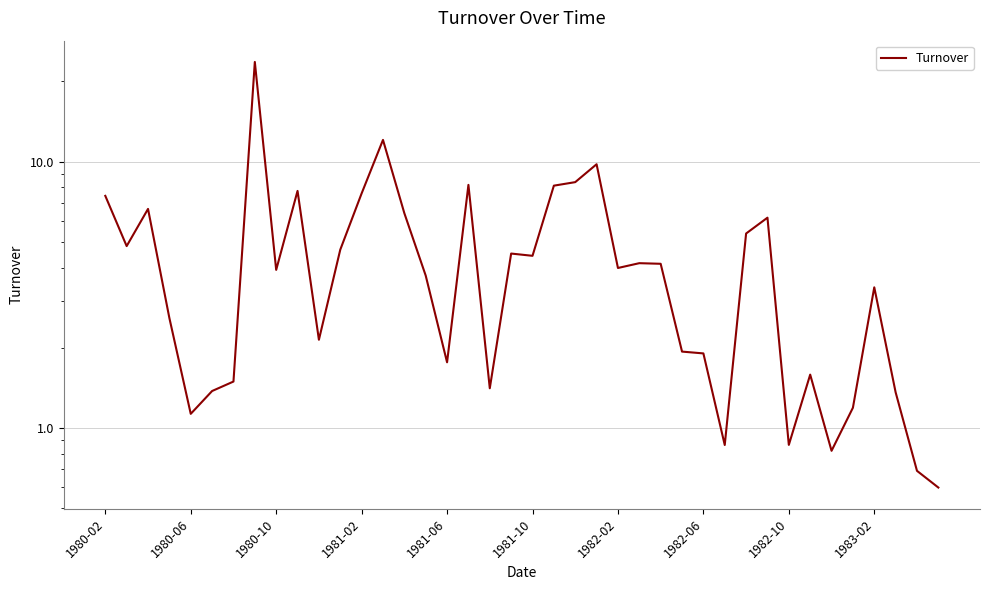

Does the chart have visible grid lines?

Yes